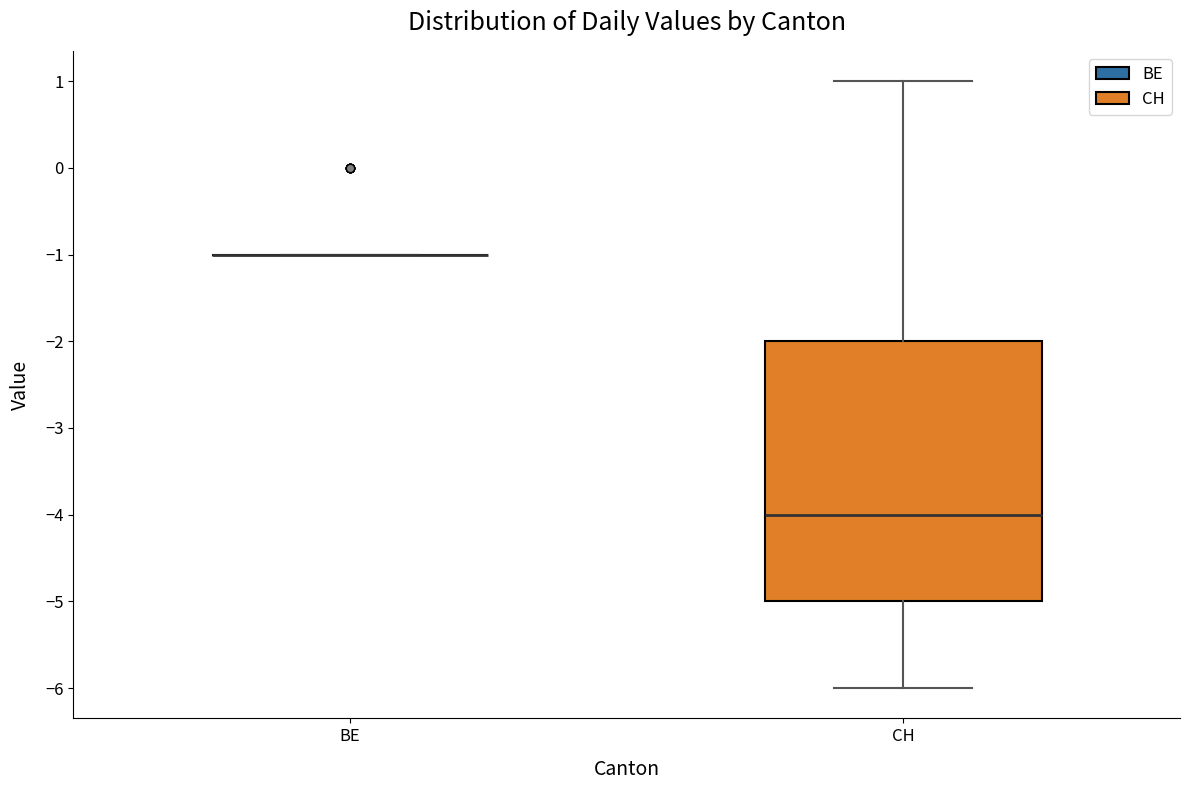

Reading left to right, read every box against the y-axis: the position of its median line, the range the box covers, and the ends of its whiskers. The values are not printed on the chart, so give them approximately, as read against the axis.

BE: box collapsed to a line at -1, whiskers -1 to -1
CH: median -4, box -5 to -2, whiskers -6 to 1